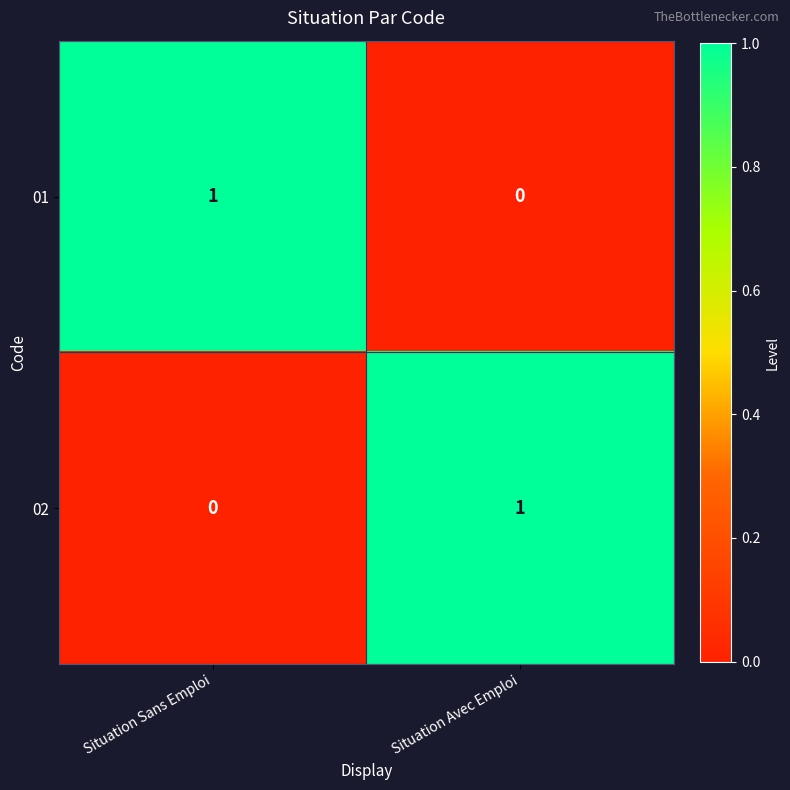

What is the maximum value shown in the chart?

1